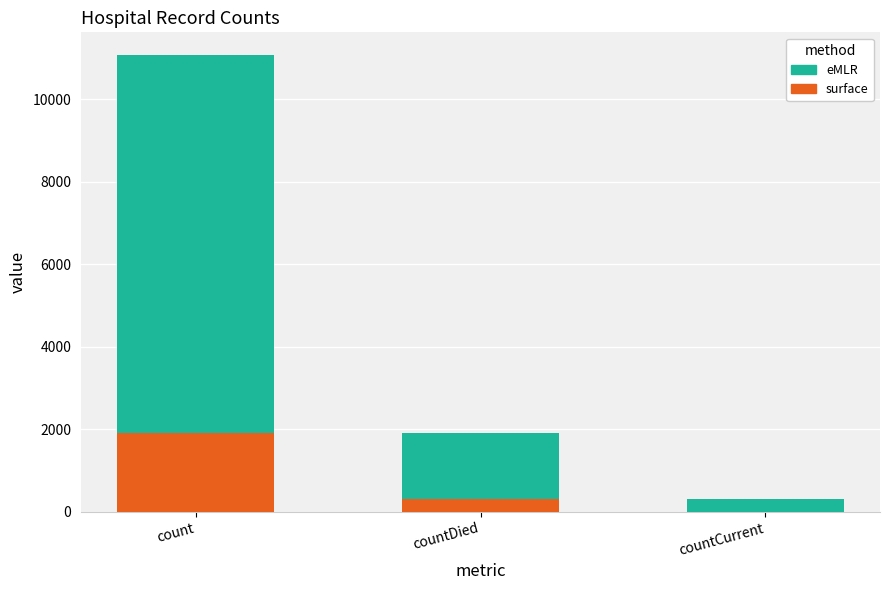

At which category is the sum across all series the highest?

count